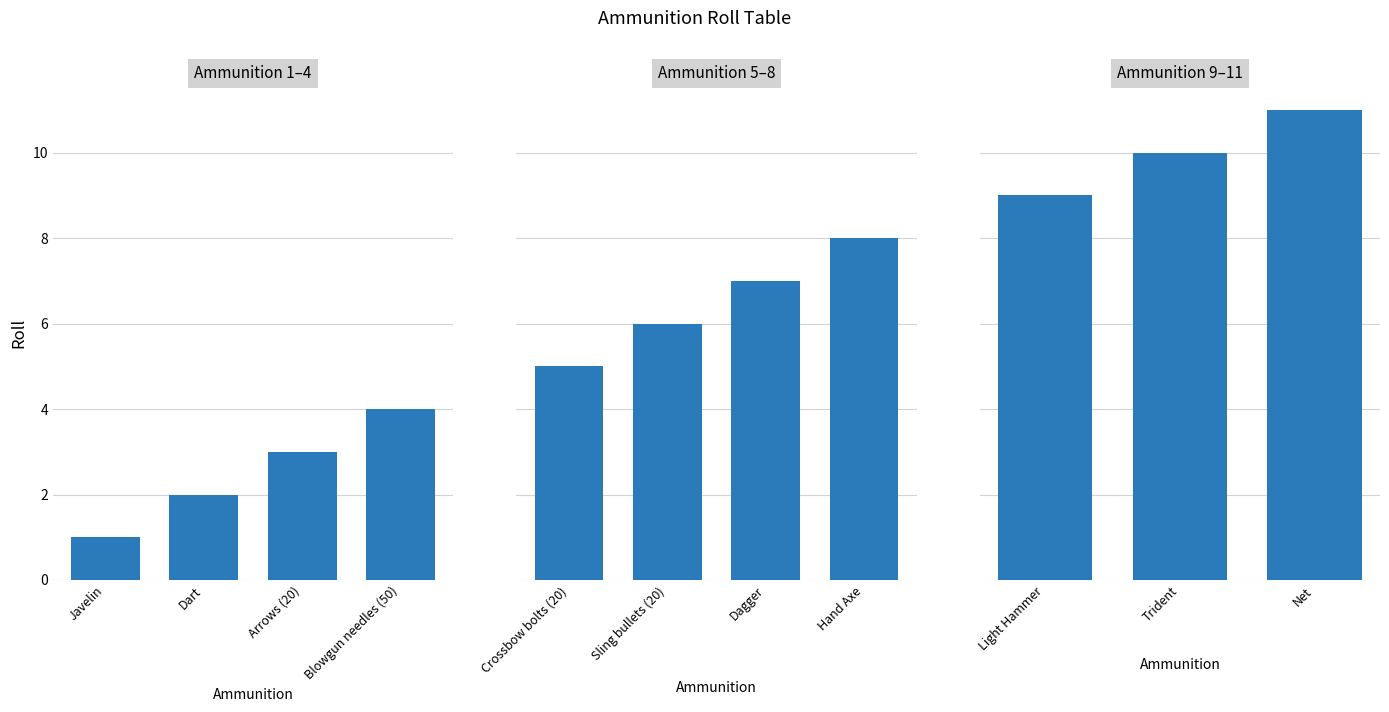

What is the label of the 5th bar from the left?

Crossbow bolts (20)